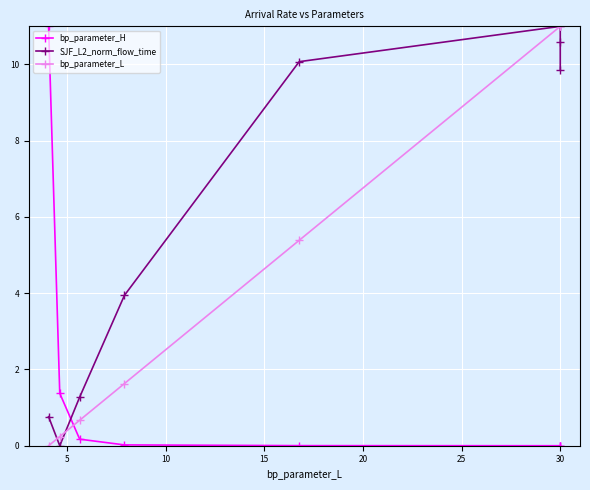

What is the maximum value for bp_parameter_L?

11.0